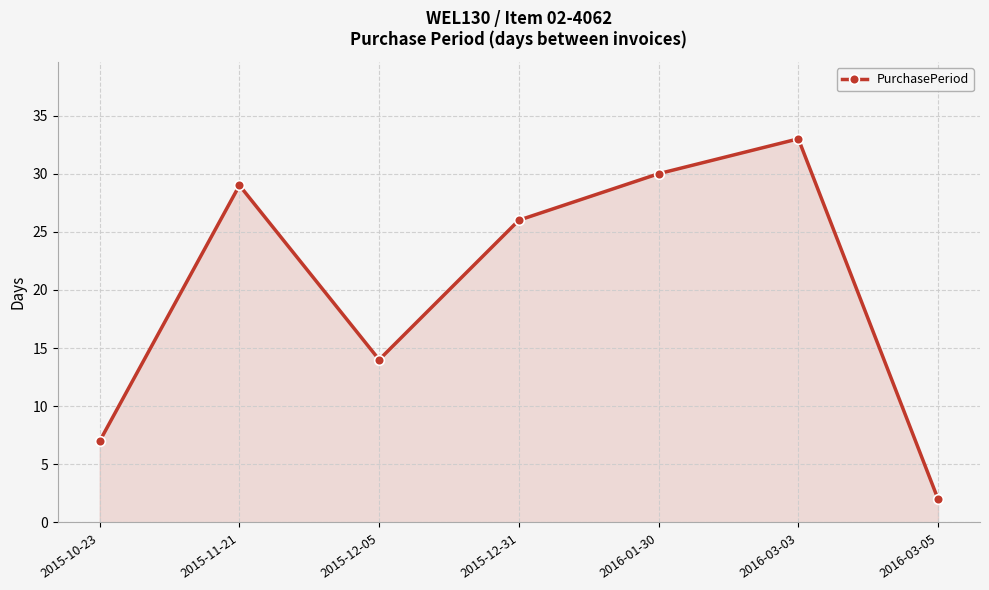

Where is the data nearest to the value 17?

2015-12-05